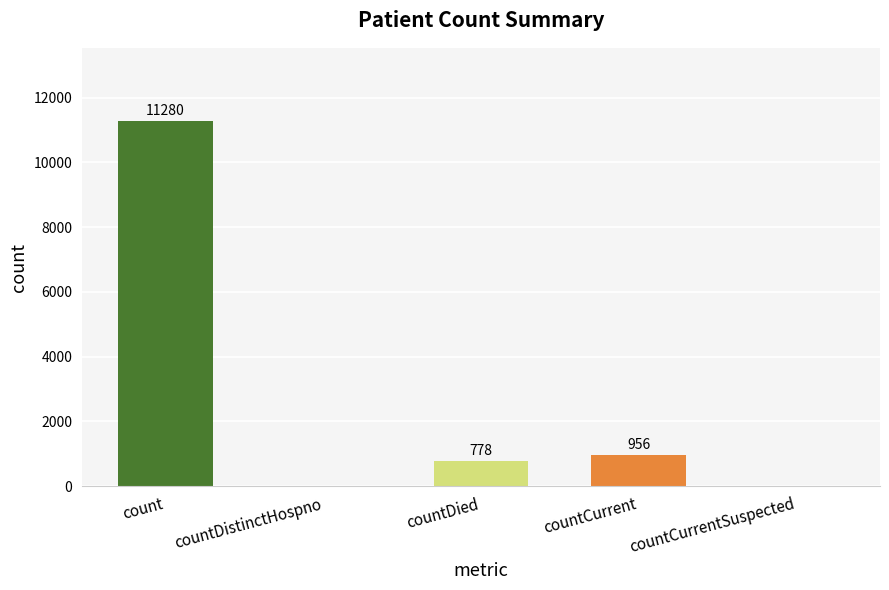

Are the bars horizontal?

No